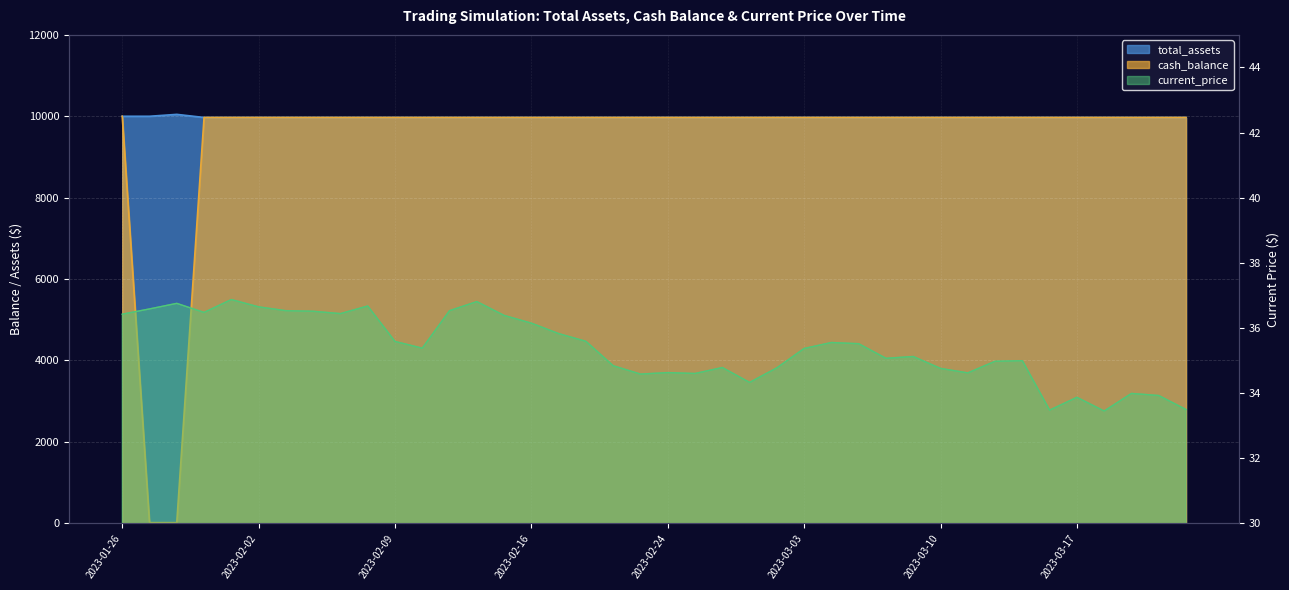

What value does the current_price series have at 2023-03-09?

35.1